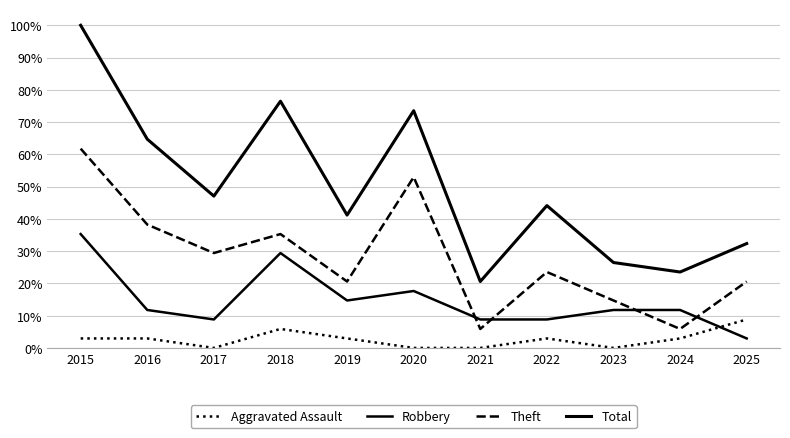

Does the chart have visible grid lines?

Yes